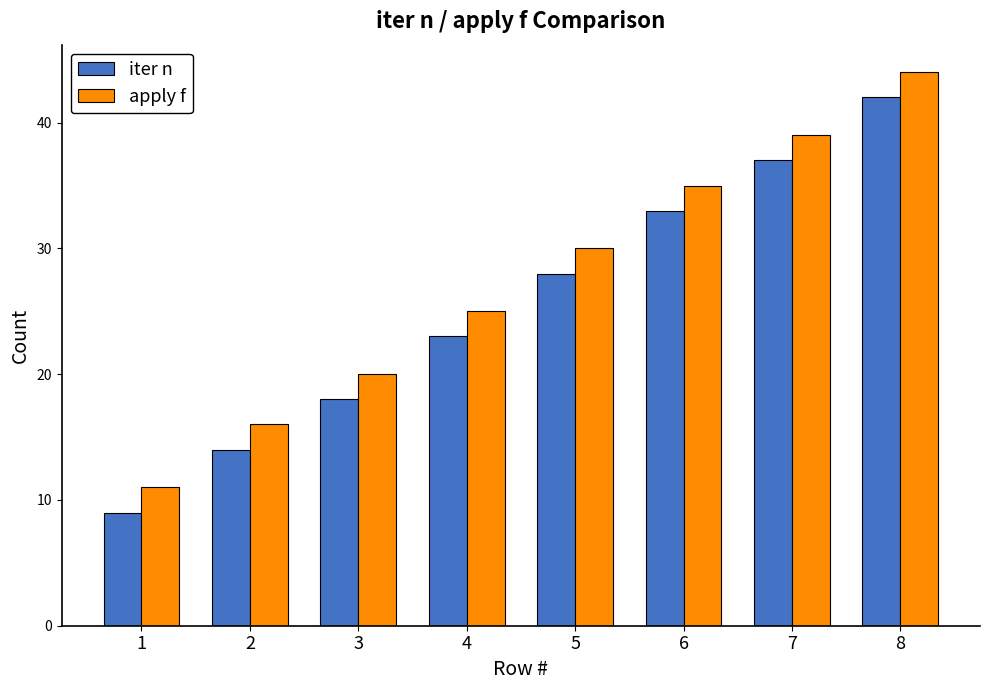

Reading right to left, extract all data points from this chart.

iter n: 42	37	33	28	23	18	14	9
apply f: 44	39	35	30	25	20	16	11